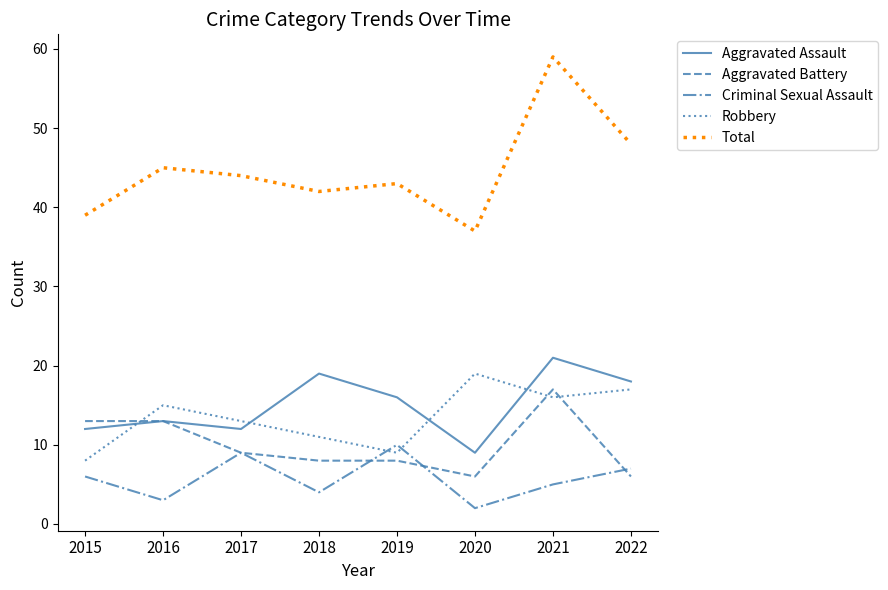

Reading left to right, transcribe all the data shown in this chart.

Aggravated Assault: 12	13	12	19	16	9	21	18
Aggravated Battery: 13	13	9	8	8	6	17	6
Criminal Sexual Assault: 6	3	9	4	10	2	5	7
Robbery: 8	15	13	11	9	19	16	17
Total: 39	45	44	42	43	37	59	48